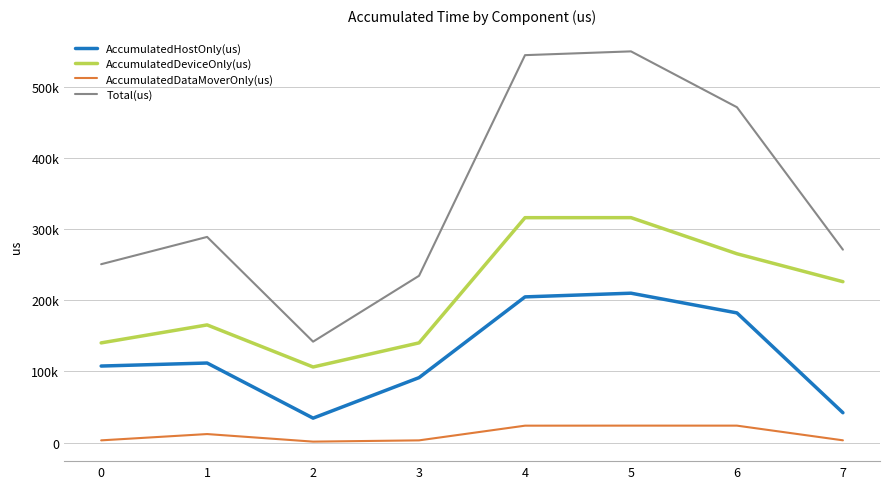

Does the chart display data point markers on the line(s)?

No